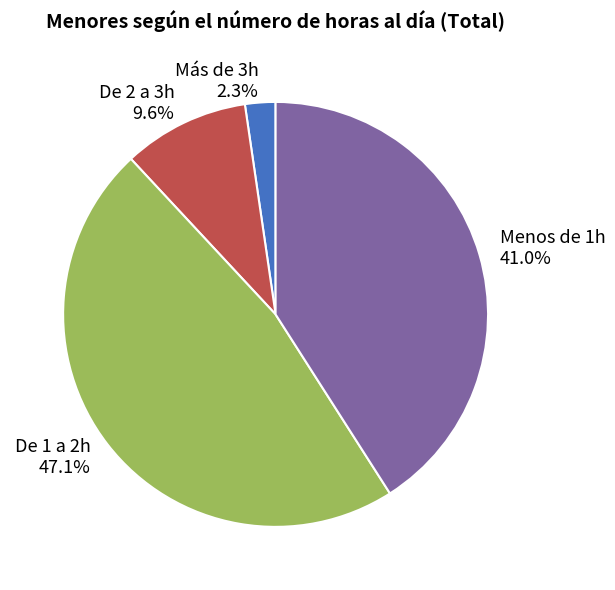

True or false: De 2 a 3h accounts for 10% of the total.

True